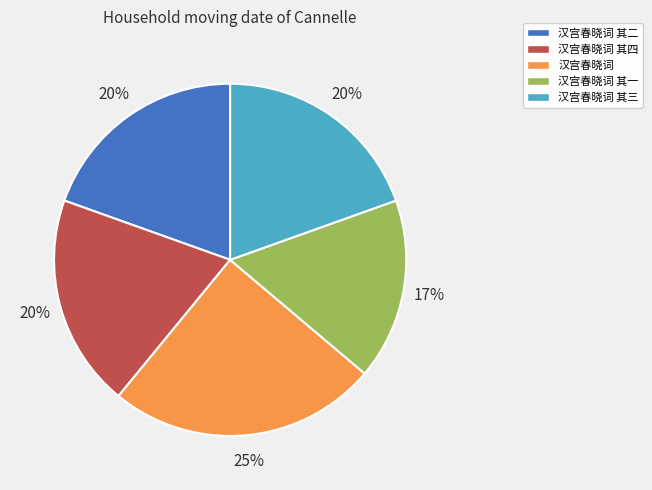

Is it true that 汉宫春晓词 is 32% of the pie?

False